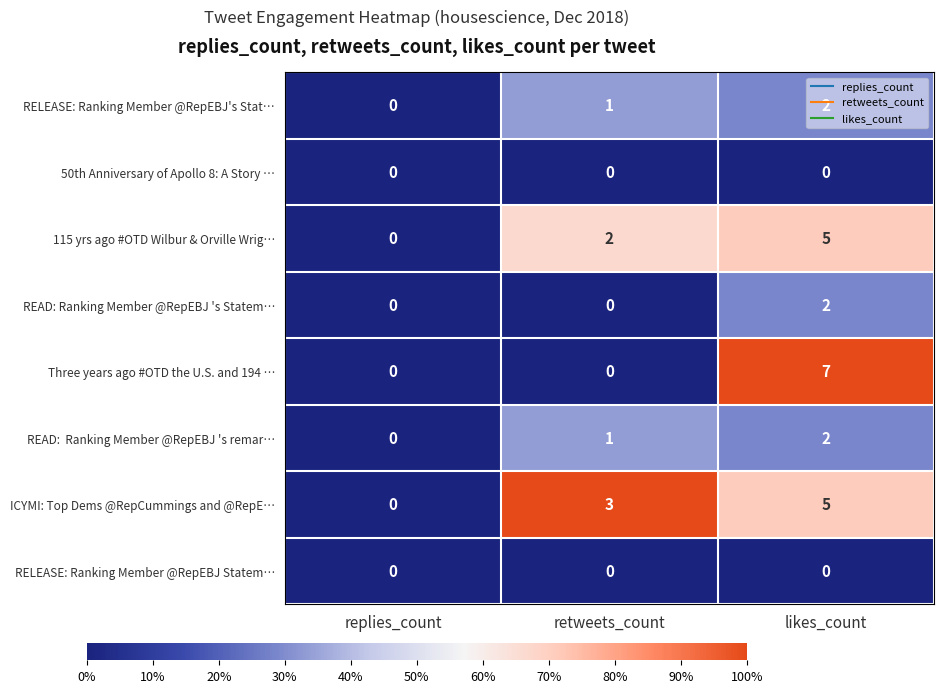

The value of READ: Ranking Member @RepEBJ 's Statem… at replies_count is 0. True or false?

True